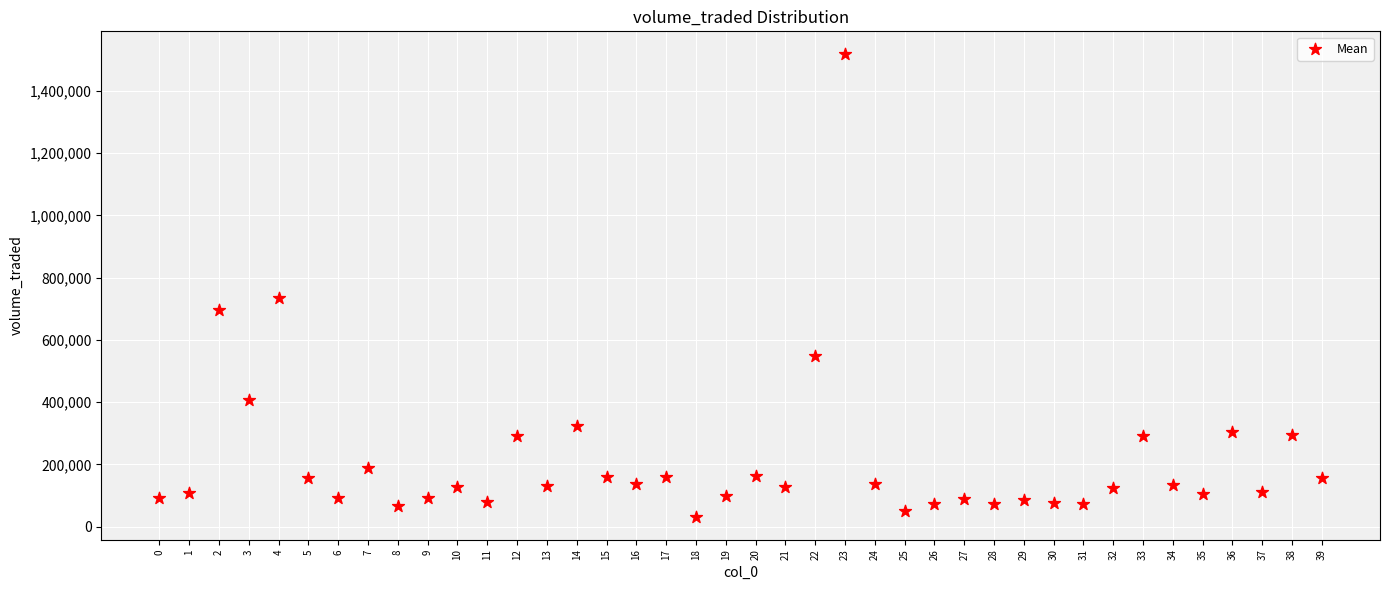

What is the range of Y values (max minus min)?

1484751